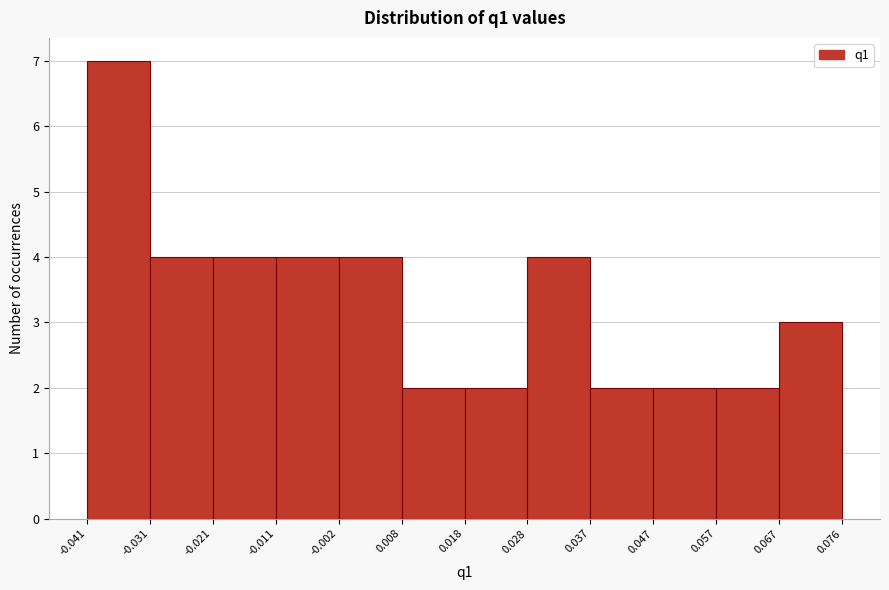

Reading left to right, transcribe this chart: for each bar, give the range it covers on the x-axis and its height. The values are not printed on the chart, so give them approximately, as read against the axis.

-0.041 to -0.031: 7
-0.031 to -0.021: 4
-0.021 to -0.011: 4
-0.011 to -0.002: 4
-0.002 to 0.008: 4
0.008 to 0.018: 2
0.018 to 0.028: 2
0.028 to 0.037: 4
0.037 to 0.047: 2
0.047 to 0.057: 2
0.057 to 0.067: 2
0.067 to 0.076: 3